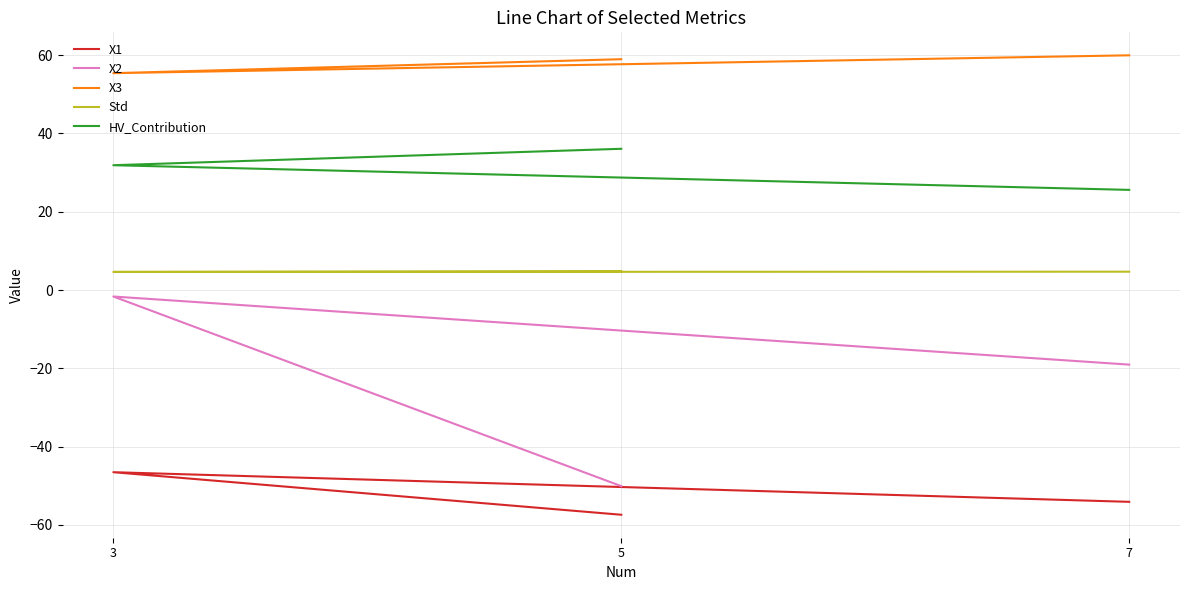

Does the chart have visible grid lines?

Yes